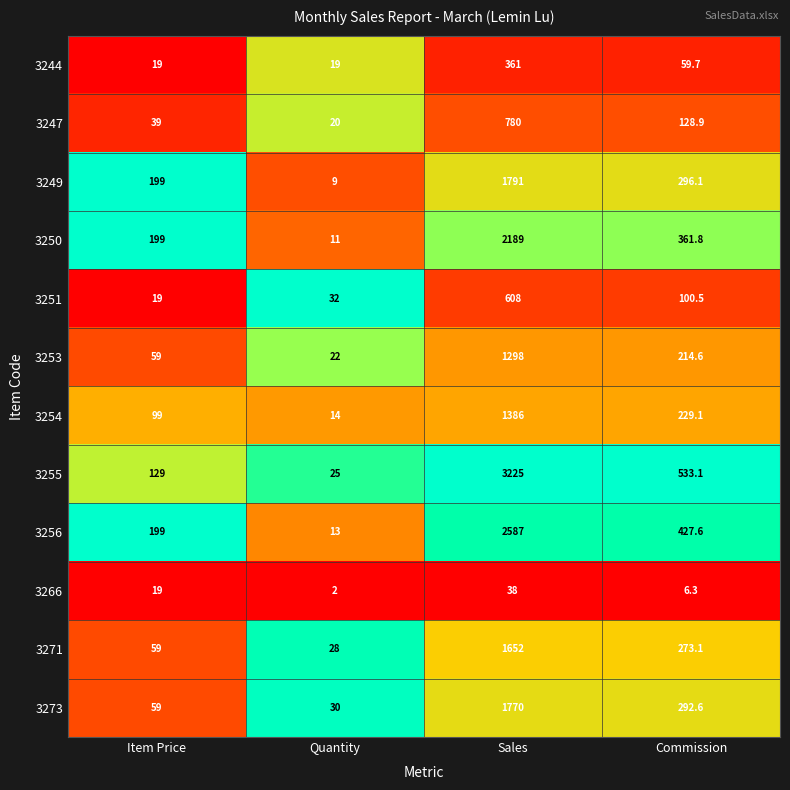

What is the total value across all series at Commission?

2923.4